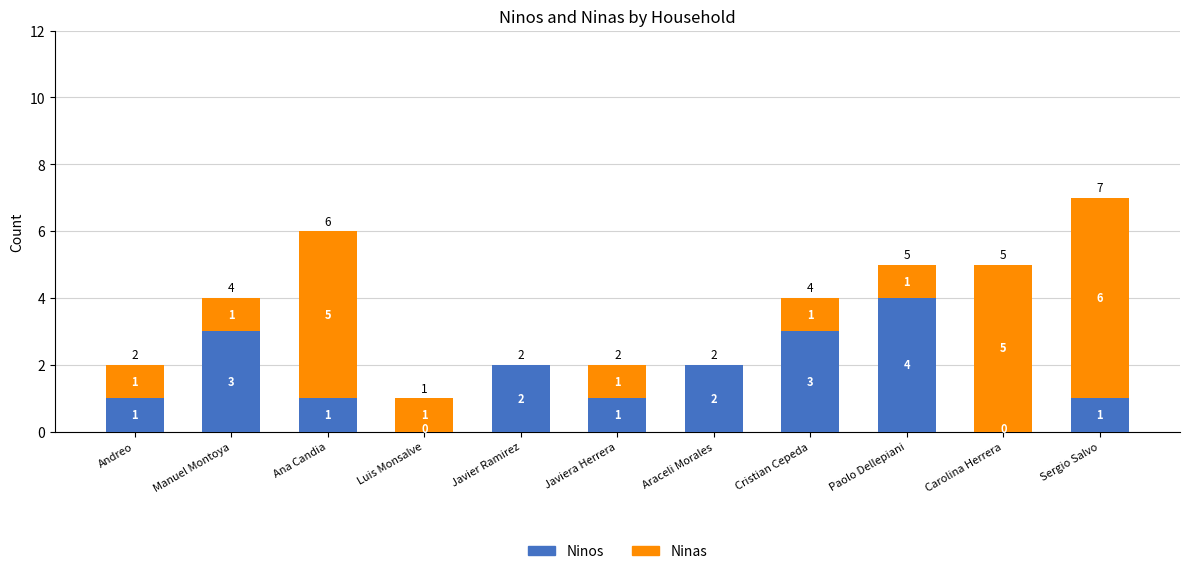

True or false: Ninos has a value of 1 at Javier Ramirez.

False